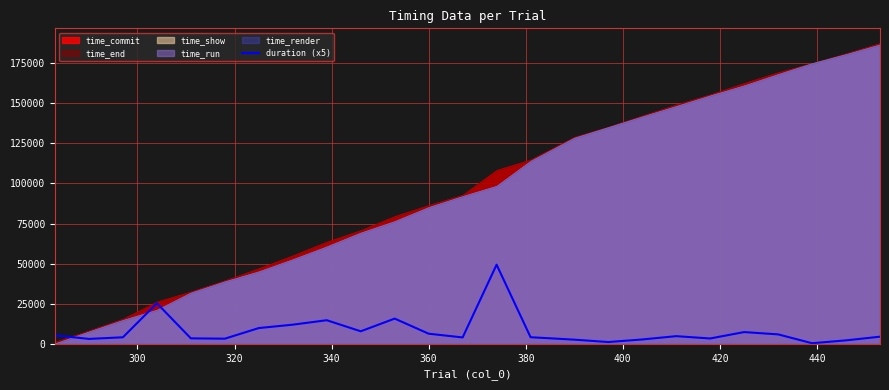

What is the highest value of the duration (x5) series?

49342.9